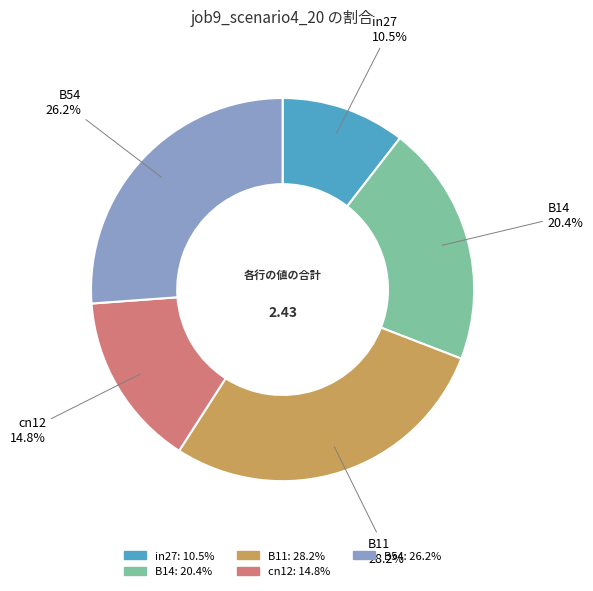

The B54 slice represents 12% of the pie. True or false?

False